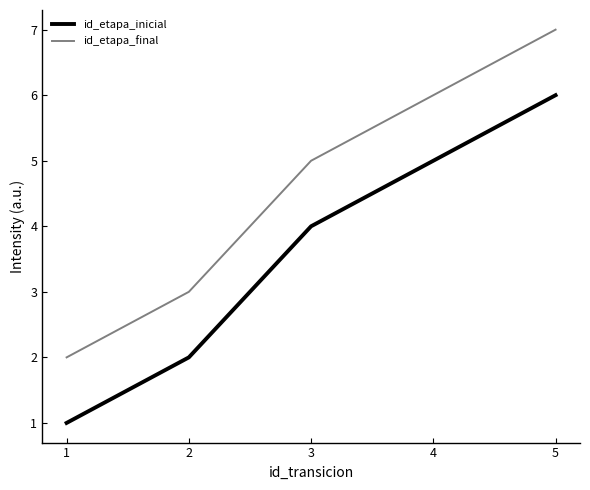

True or false: id_etapa_final and id_etapa_inicial intersect in this chart.

False